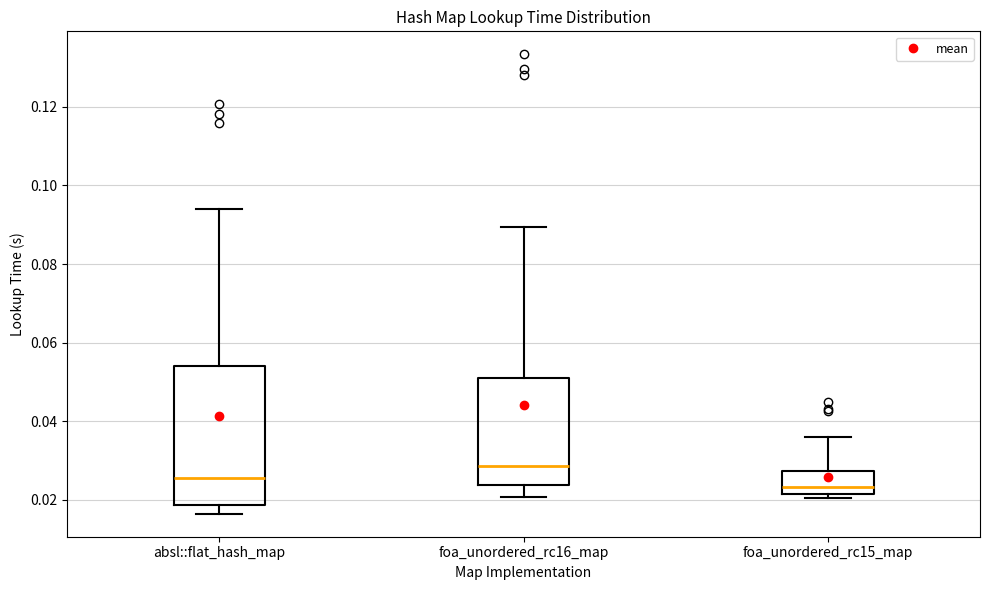

Where does the median line of the box for foa_unordered_rc15_map sit on the y-axis? The values are not printed on the chart, so give them approximately, as read against the axis.

0.024